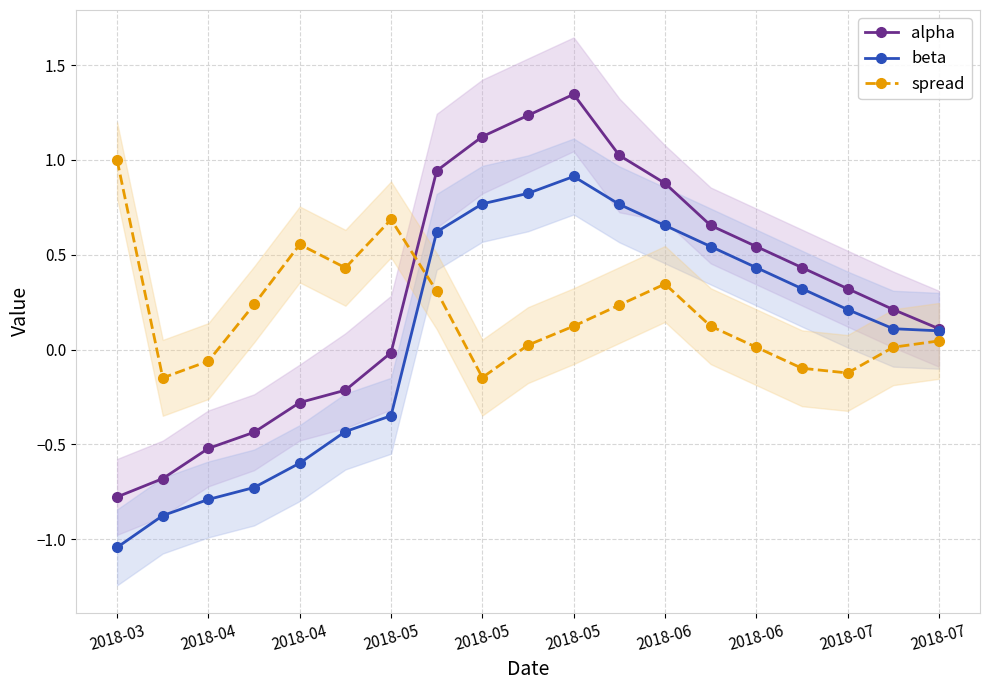

Where is the first local maximum for alpha?

2018-05